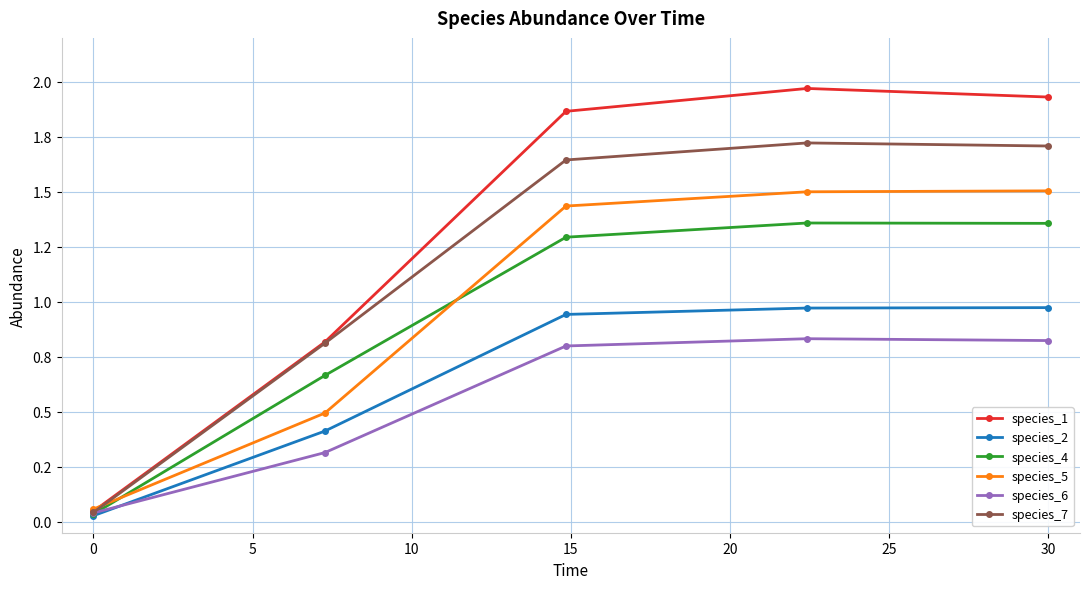

True or false: species_2 and species_5 intersect in this chart.

False